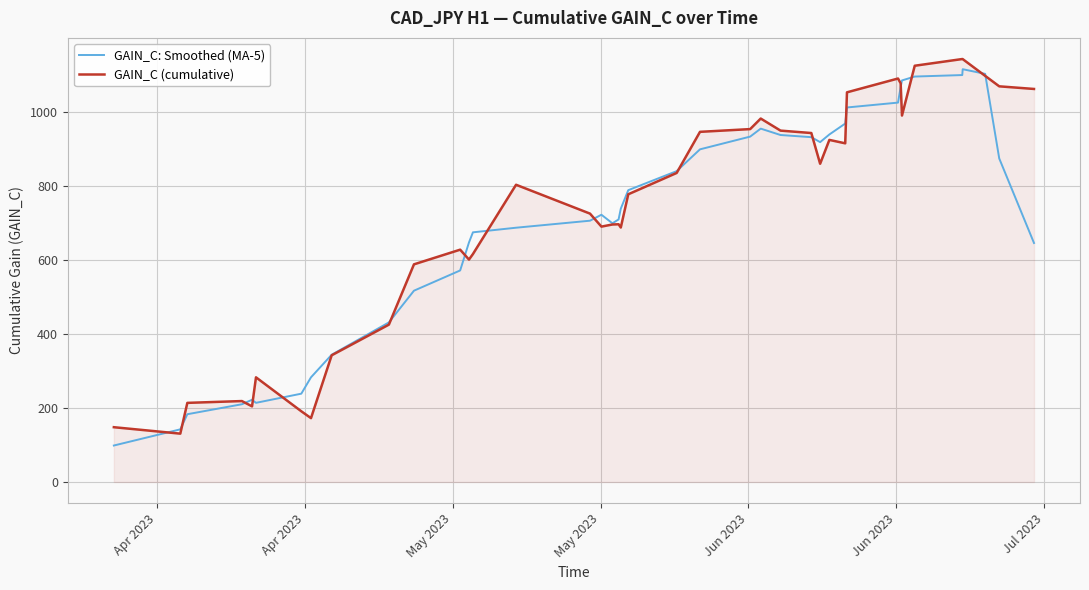

What is the greatest value displayed?

1142.0